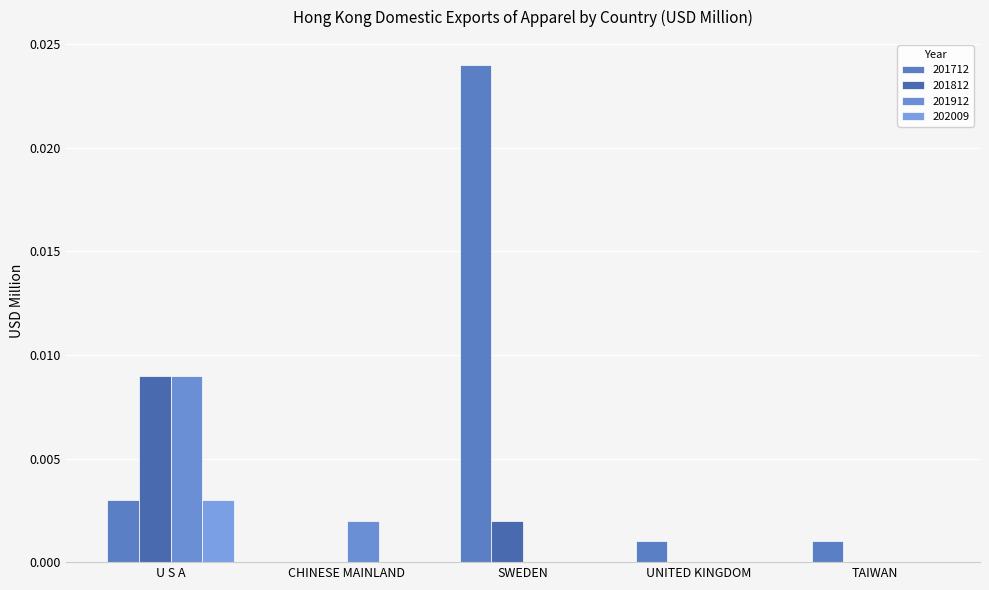

Are the bars grouped side by side (vs. stacked)?

Yes